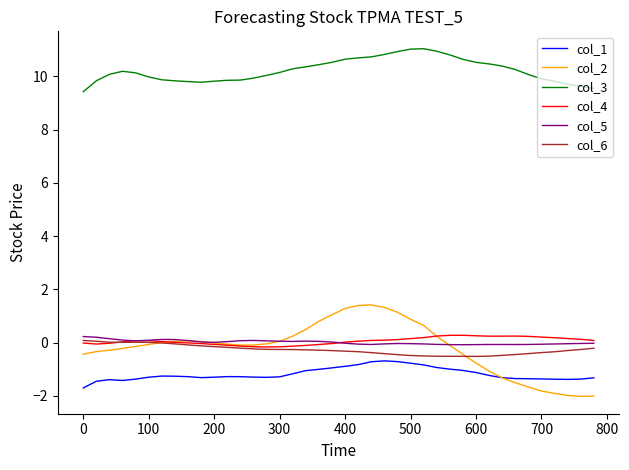

True or false: col_3 and col_6 cross at least once.

False